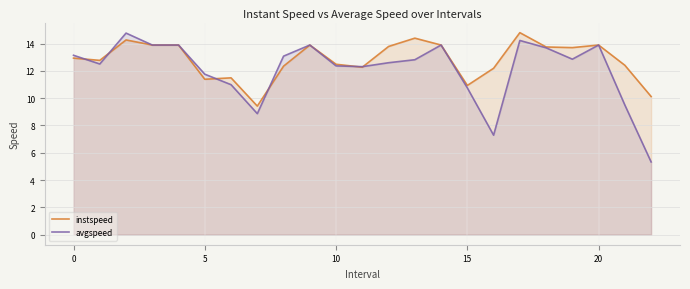

How many data points in instspeed are less than 12?

5